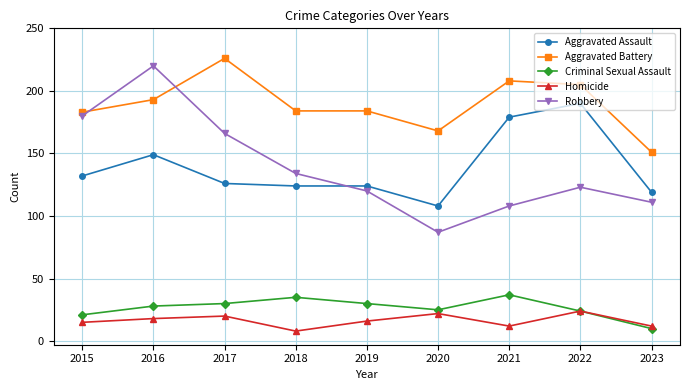

Which category has the lowest value in the Robbery series?

2020